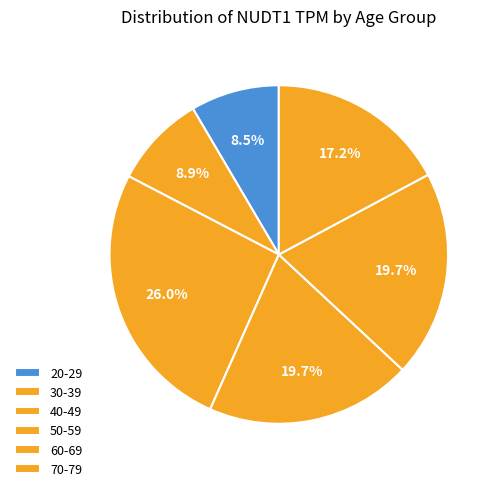

Does 60-69 represent more than half of the total?

No